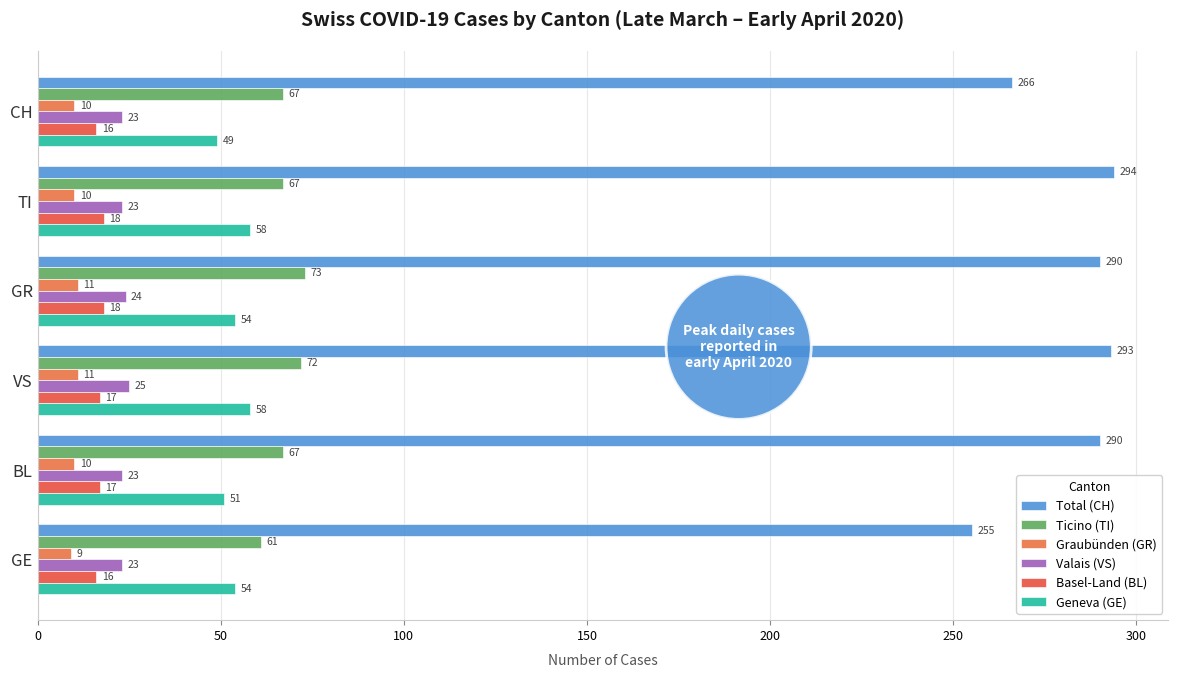

Count the number of categories in the chart.

6